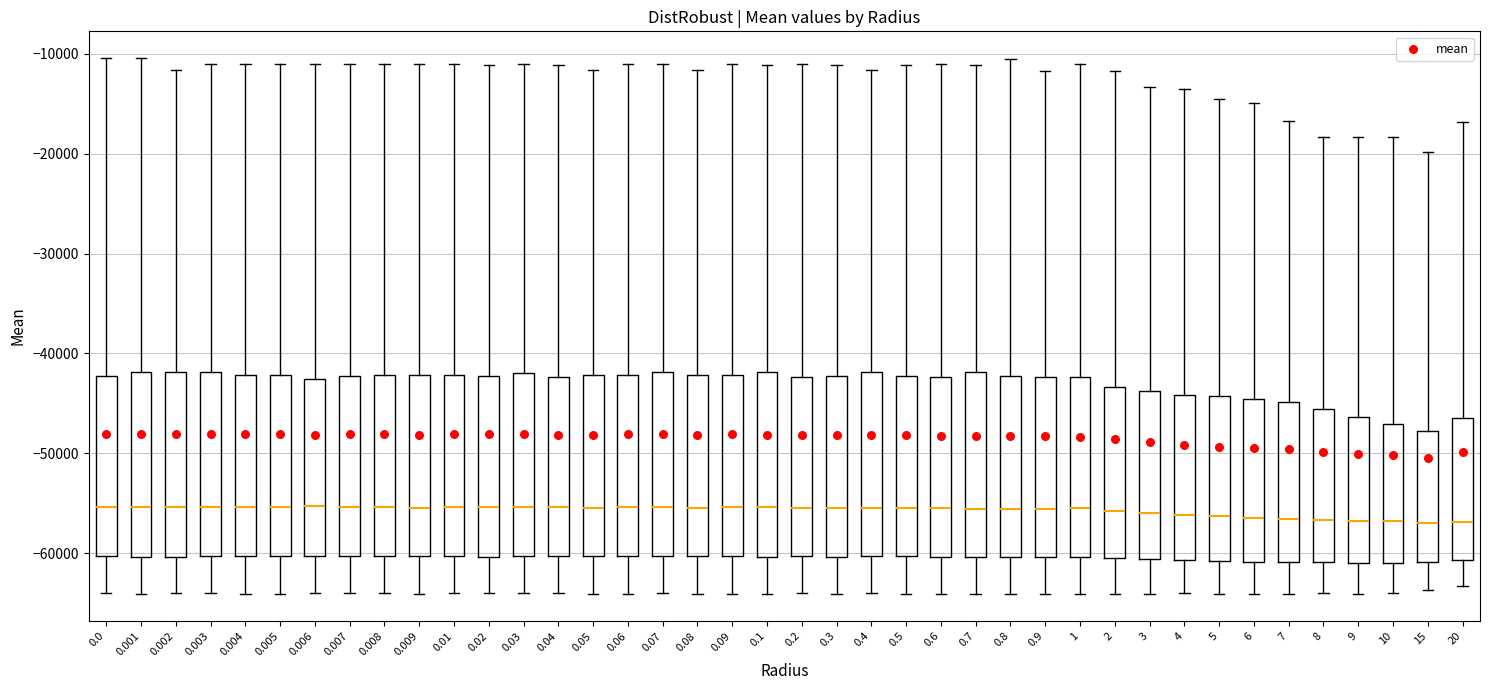

Where does the upper whisker of the box at x = 4 end on the y-axis? The values are not printed on the chart, so give them approximately, as read against the axis.

-14000